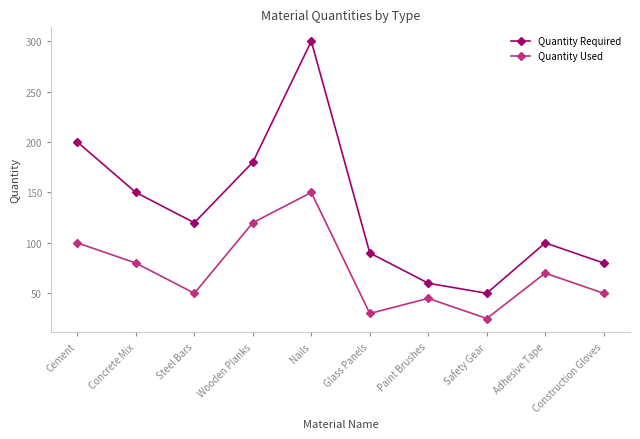

Where is the first local minimum for Quantity Used?

Steel Bars